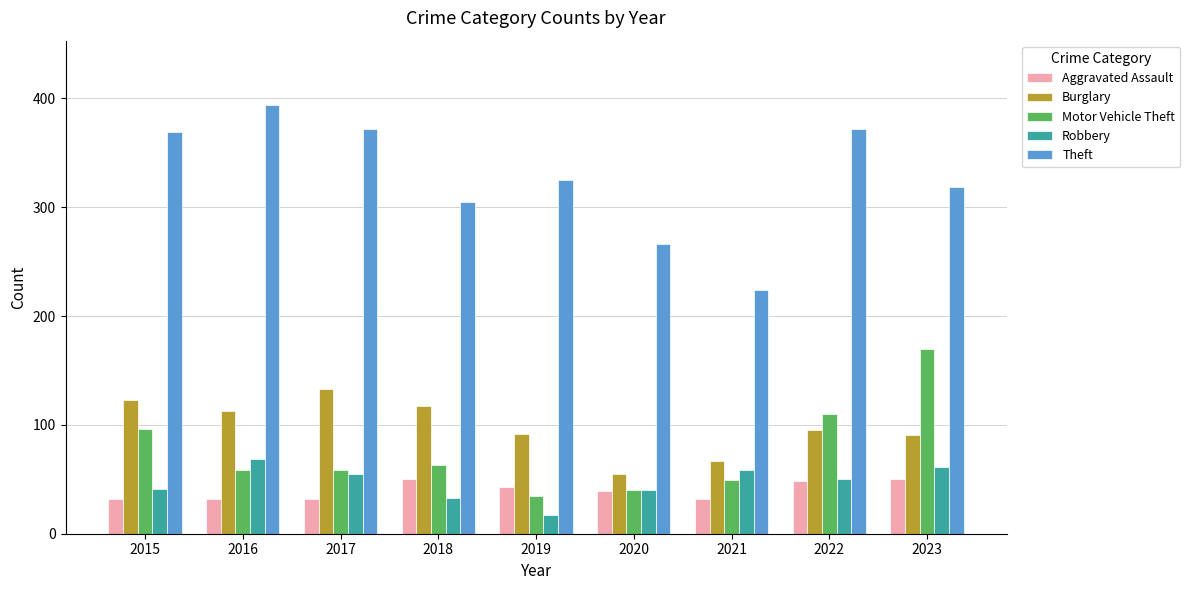

Rank the series by their maximum value, from lowest to highest.

Aggravated Assault, Robbery, Burglary, Motor Vehicle Theft, Theft